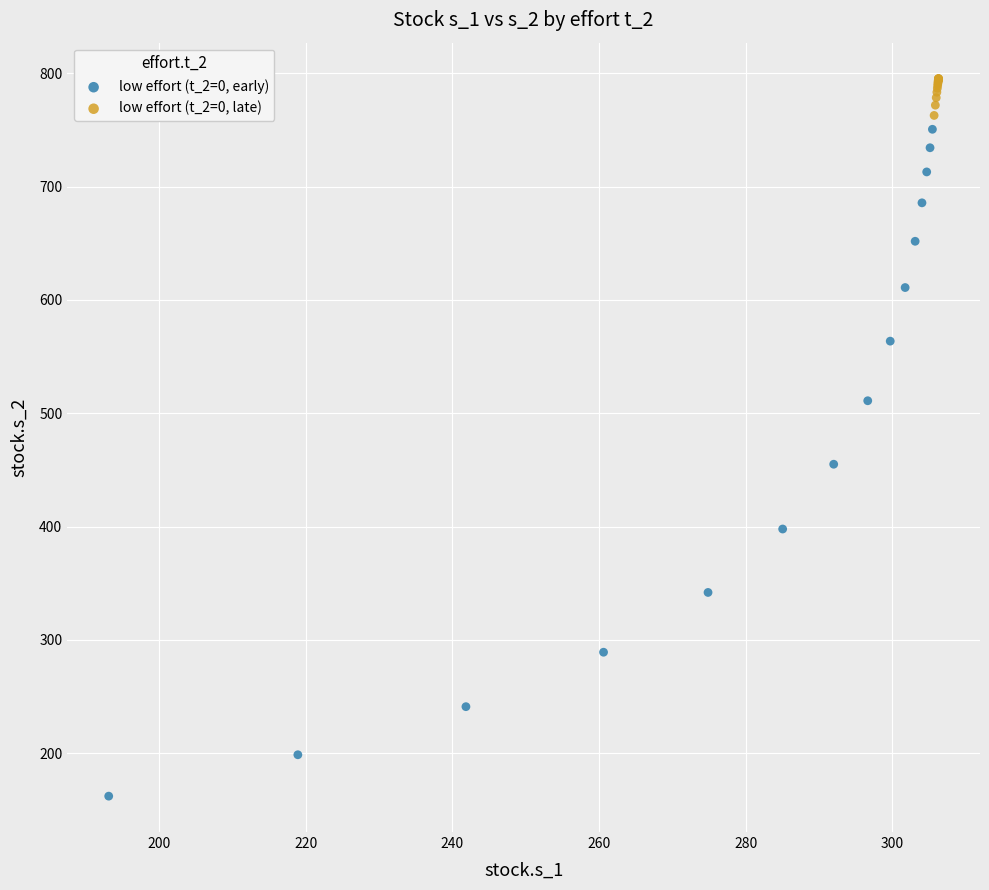

What are all the series names shown in the legend?

low effort (t_2=0, early), low effort (t_2=0, late)